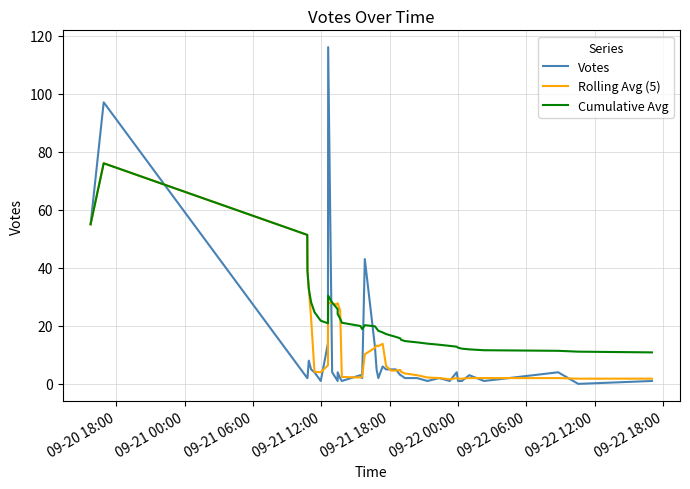

How many values in the Cumulative Avg series exceed 18?

21